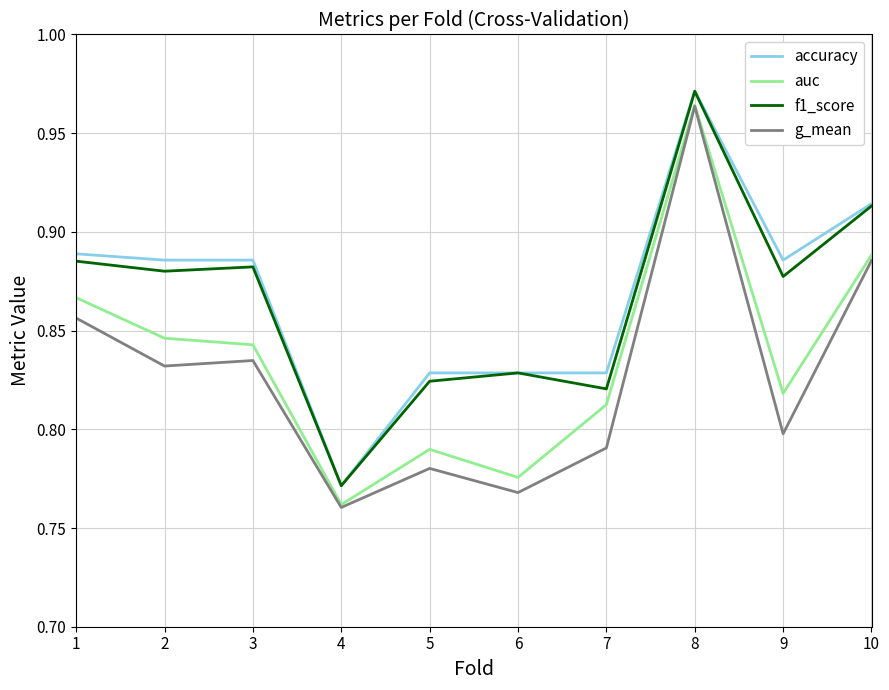

Where is f1_score nearest to the value 0?

4